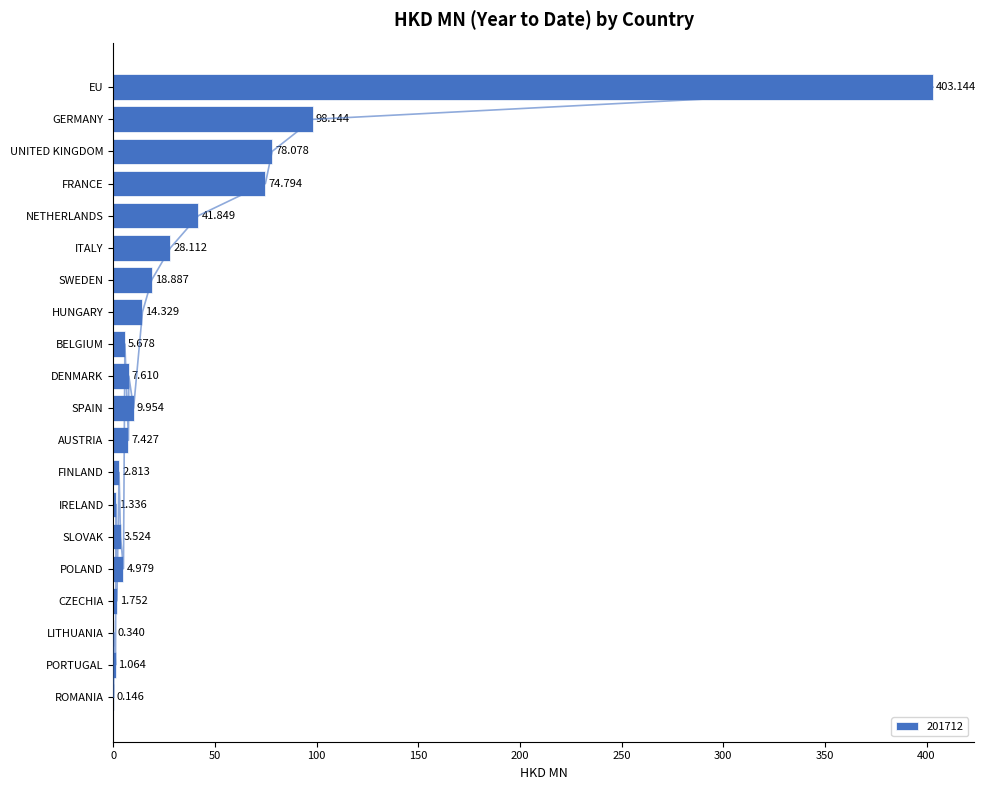

The chart shows a value of 259.0 at EU. True or false?

False